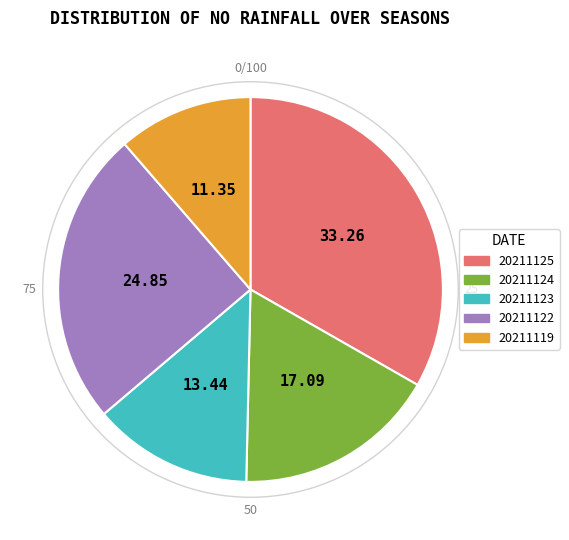

Is there any slice that represents more than half of the pie?

No